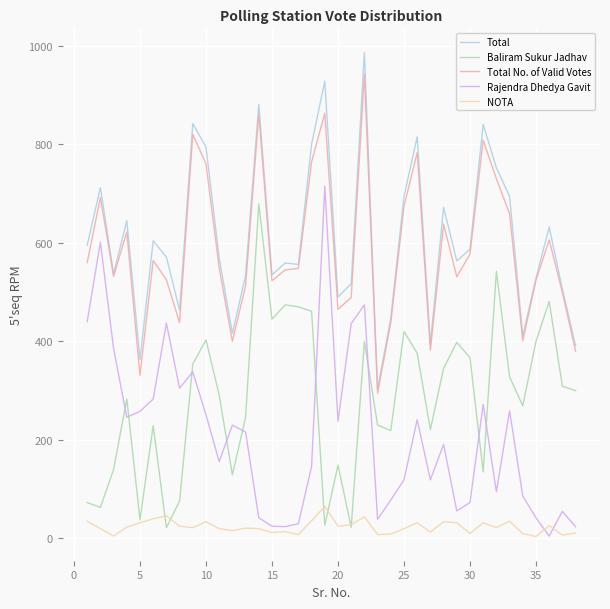

True or false: Baliram Sukur Jadhav and Rajendra Dhedya Gavit intersect in this chart.

True